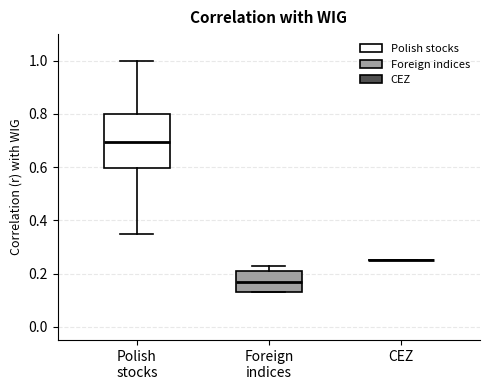

Where does the lower whisker of the box for Polish stocks end on the y-axis? The values are not printed on the chart, so give them approximately, as read against the axis.

0.36